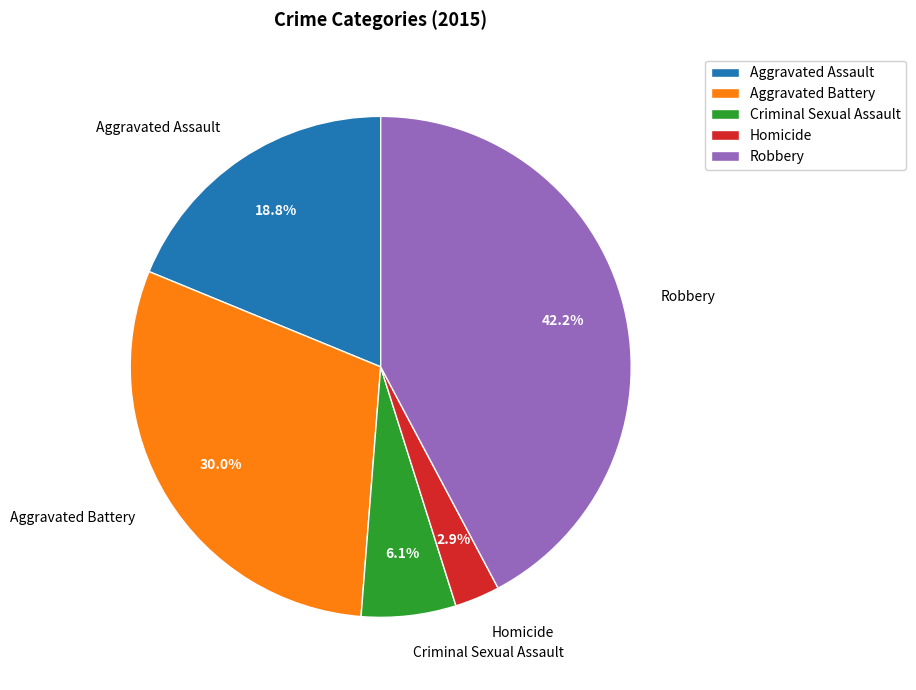

Which slice is the smallest?

Homicide